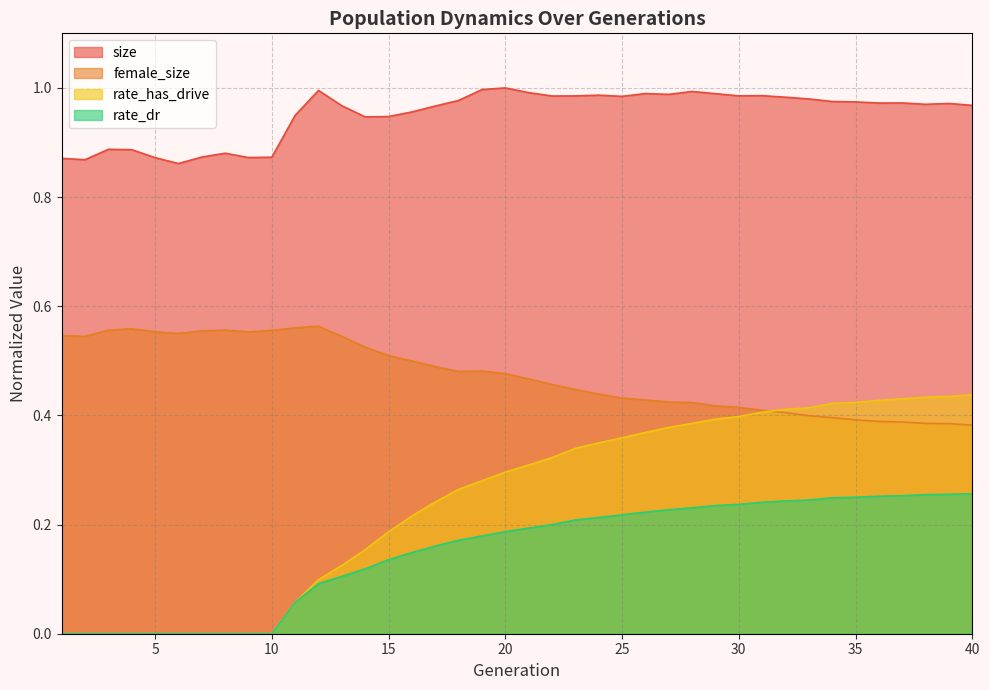

What are all the series names shown in the legend?

size, female_size, rate_has_drive, rate_dr